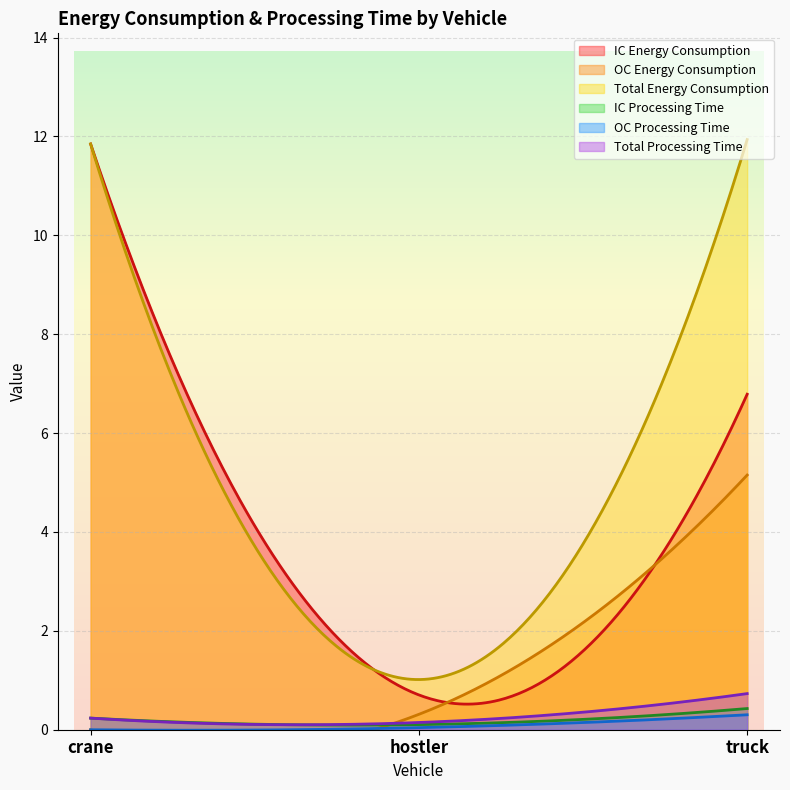

Rank the categories by IC Energy Consumption value from lowest to highest.

hostler, truck, crane